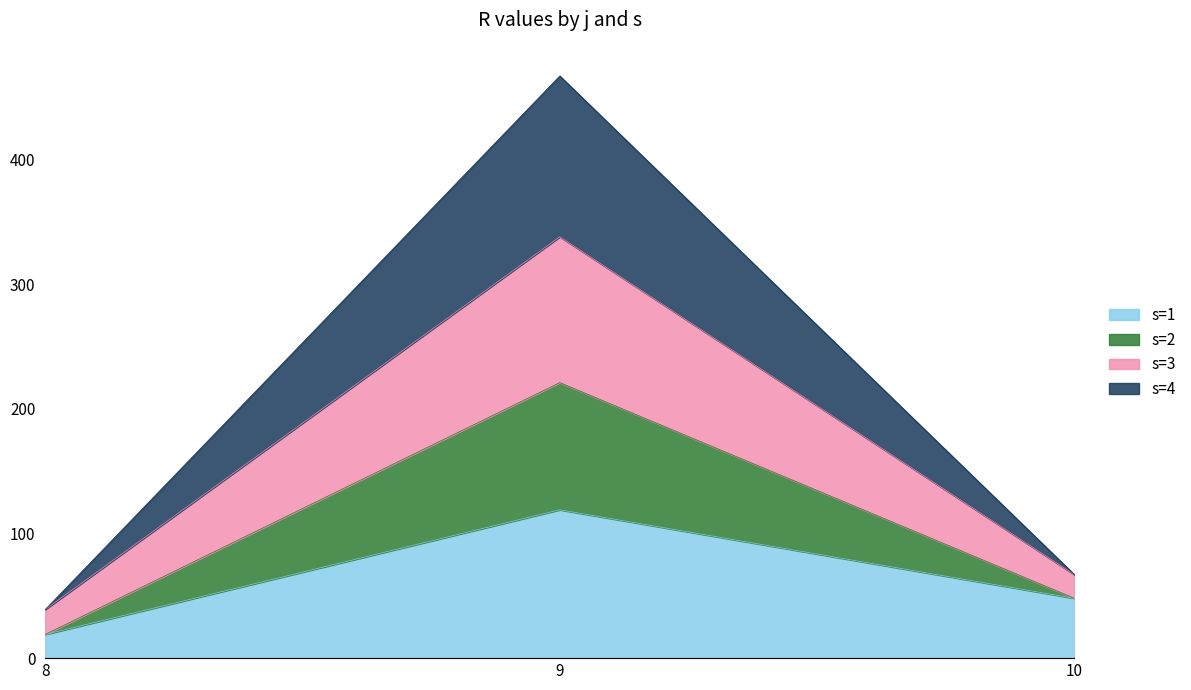

Does the chart display data point markers on the line(s)?

No